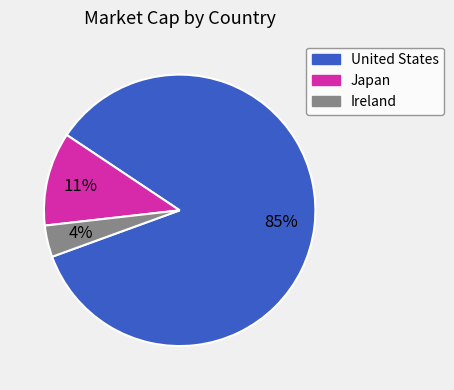

What percentage is the Ireland slice, to the nearest percent?

4%